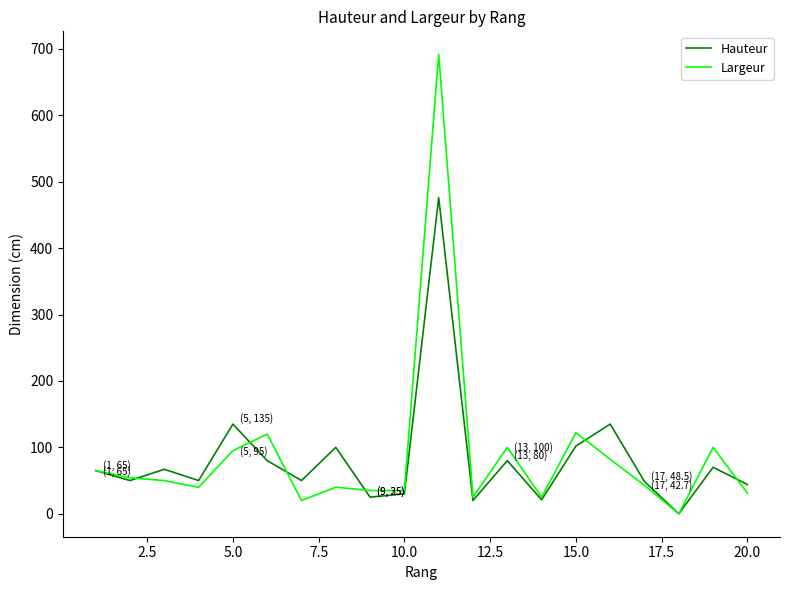

How many series are shown in this chart?

2